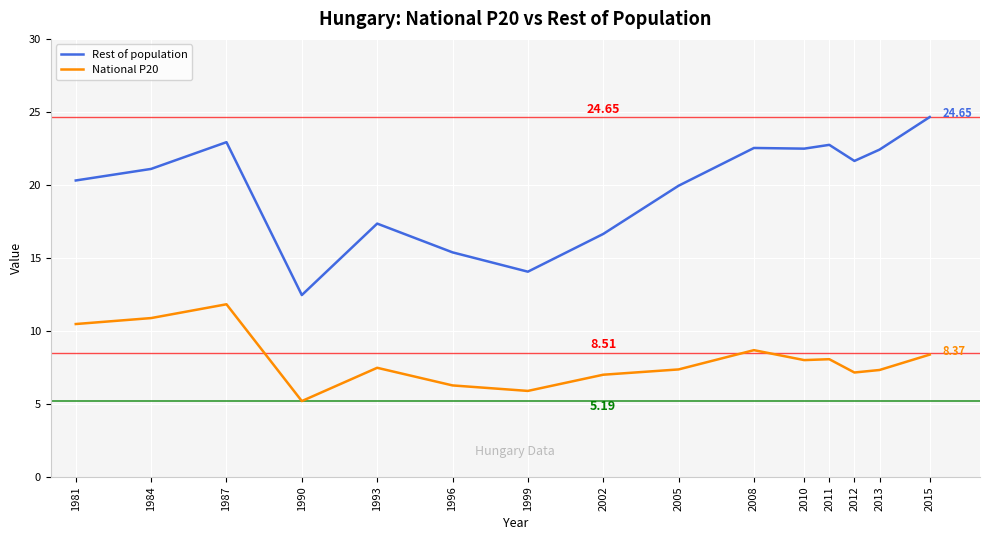

Rank the series by their maximum value, from highest to lowest.

Rest of population, National P20